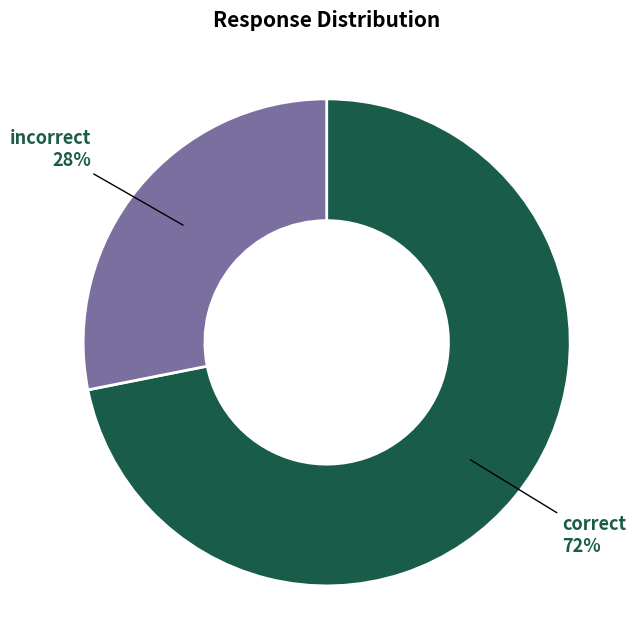

Which category accounts for the majority?

correct